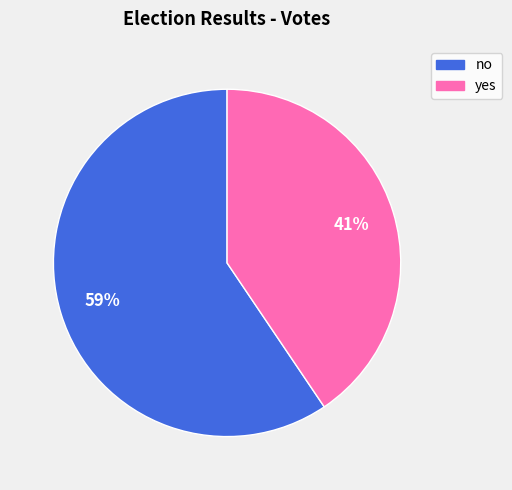

Is it true that no is 45% of the pie?

False